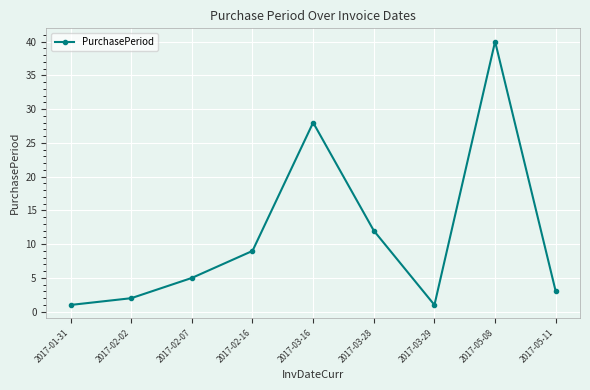

True or false: the data shows 12 at 2017-03-28.

True